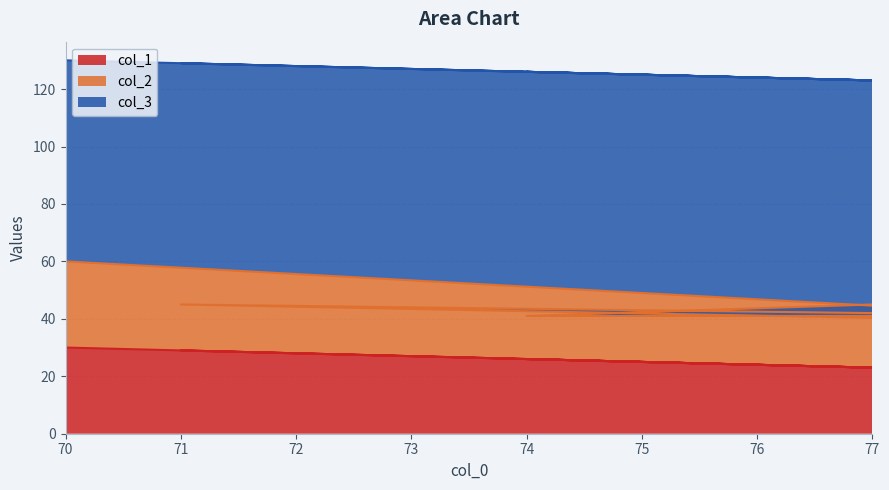

In col_1, how many points are higher than both neighbors (excluding endpoints)?

2